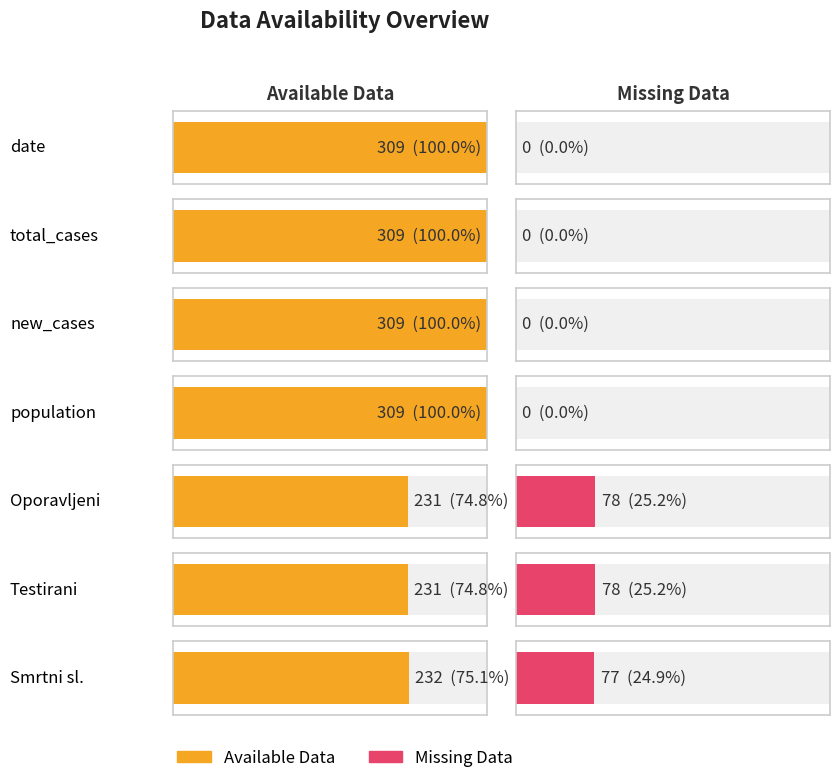

Rank the categories by Available Data value from highest to lowest.

date, total_cases, new_cases, population, Smrtni sl., Oporavljeni, Testirani